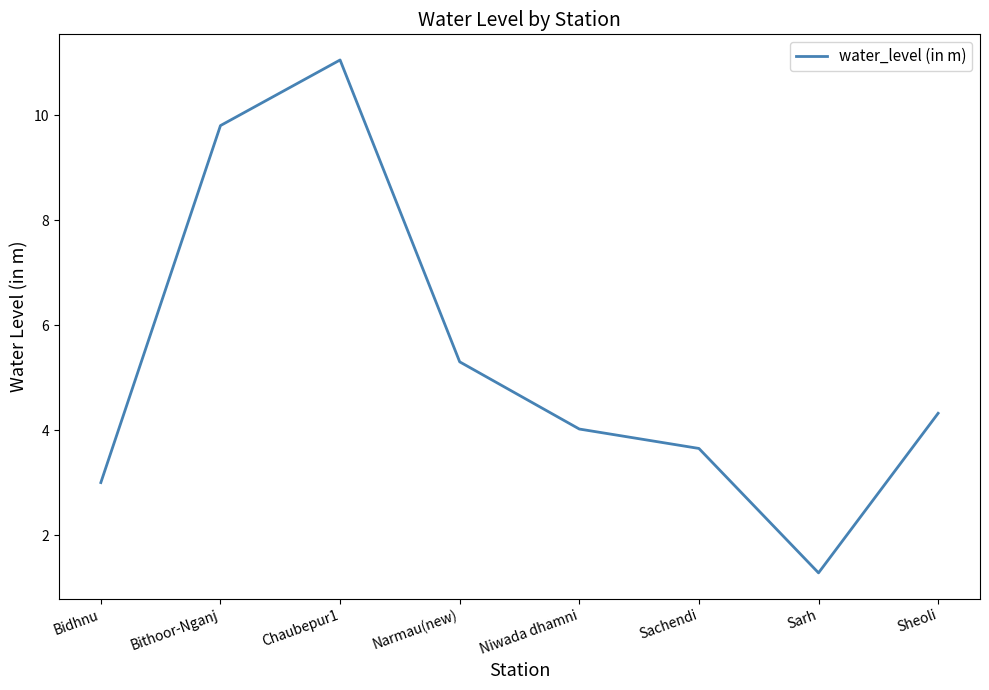

True or false: the data shows 6.2 at Chaubepur1.

False